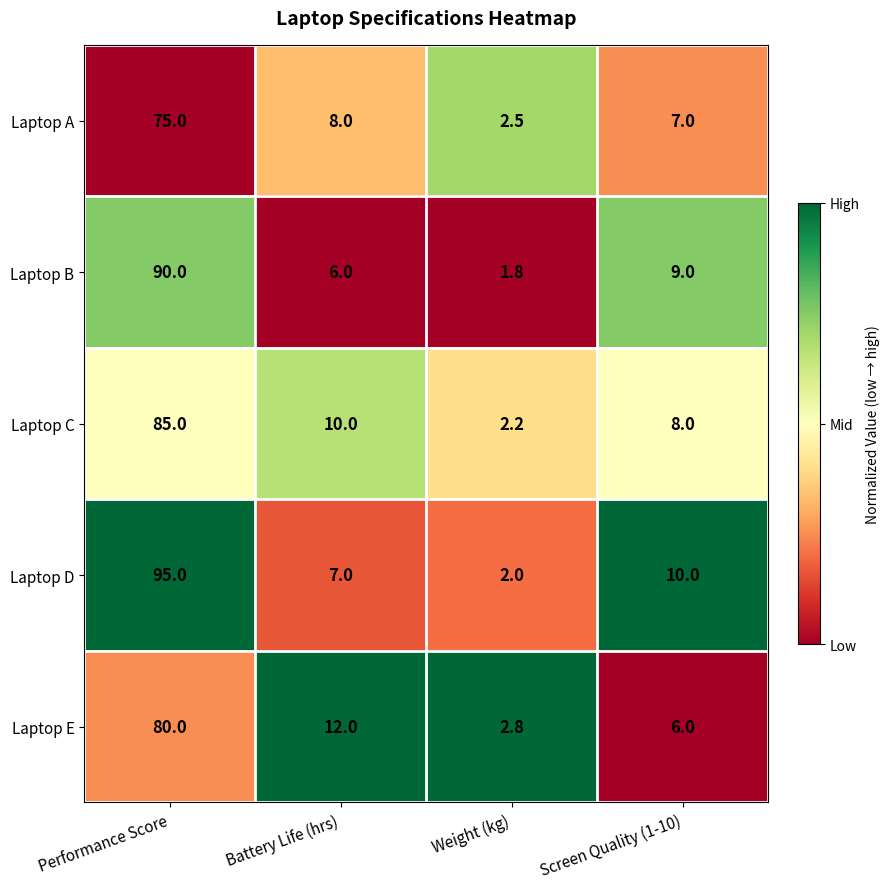

Between Performance Score and Screen Quality (1-10), which series saw the biggest shift?

Laptop D